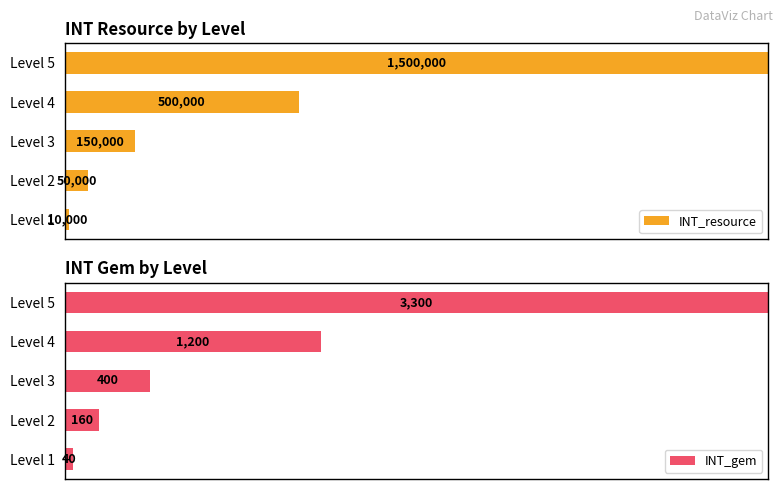

True or false: INT_resource has a value of 4.7 at Level 3.

False